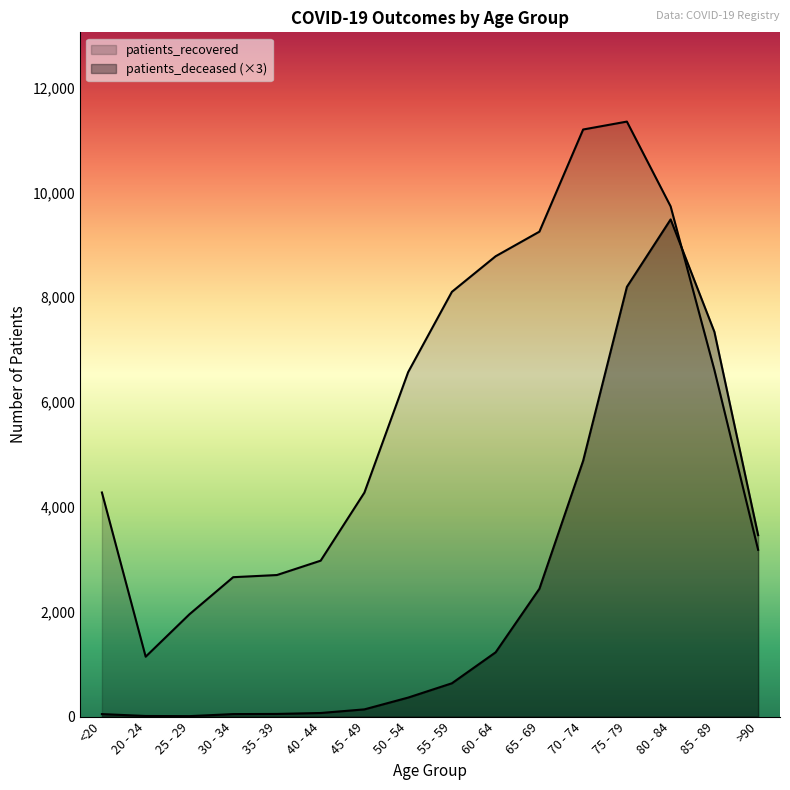

Is the value of patients_recovered at 35 - 39 greater than the value of patients_deceased at 40 - 44?

Yes